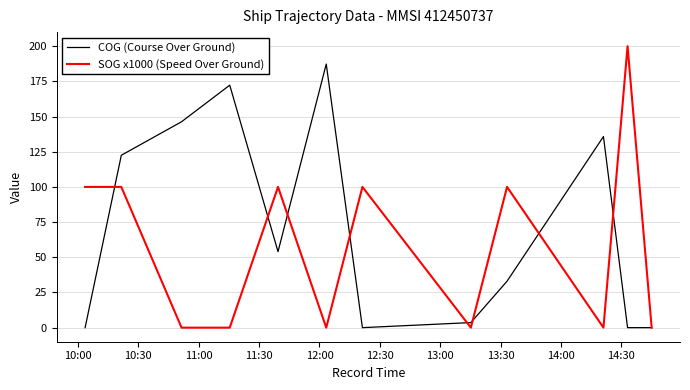

What are all the series names shown in the legend?

COG (Course Over Ground), SOG x1000 (Speed Over Ground)